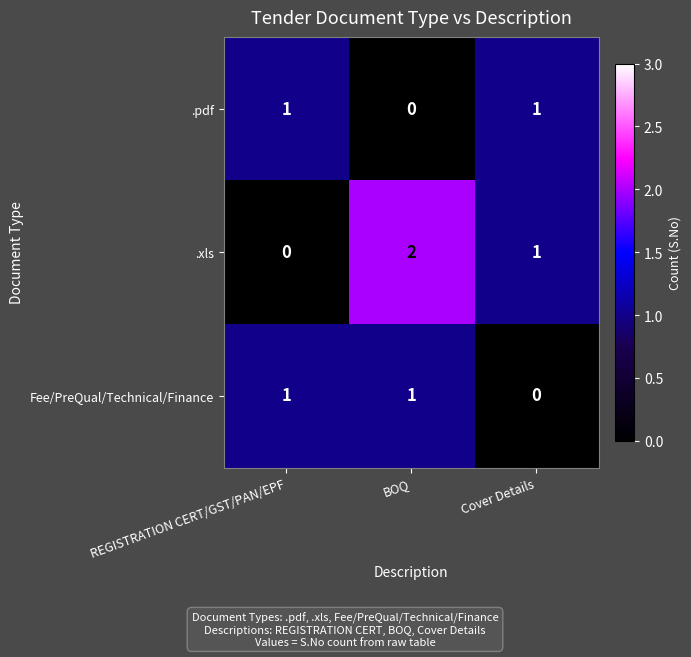

Which series has the largest range (max minus min)?

.xls